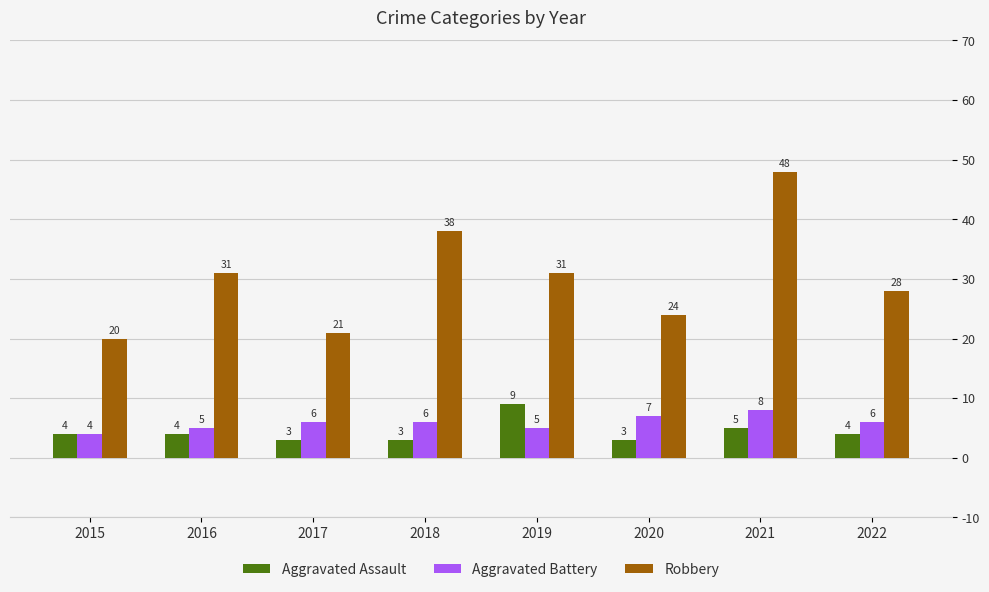

Reading left to right, transcribe all the data shown in this chart.

Aggravated Assault: 2015=4	2016=4	2017=3	2018=3	2019=9	2020=3	2021=5	2022=4
Aggravated Battery: 2015=4	2016=5	2017=6	2018=6	2019=5	2020=7	2021=8	2022=6
Robbery: 2015=20	2016=31	2017=21	2018=38	2019=31	2020=24	2021=48	2022=28